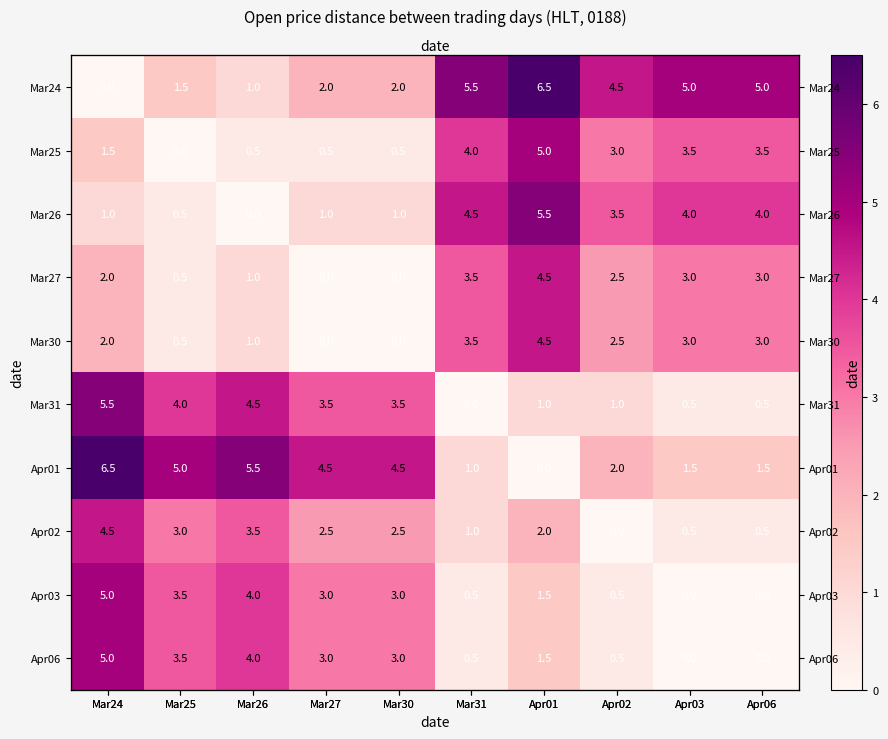

What is the total value across all series at Apr06?

21.0